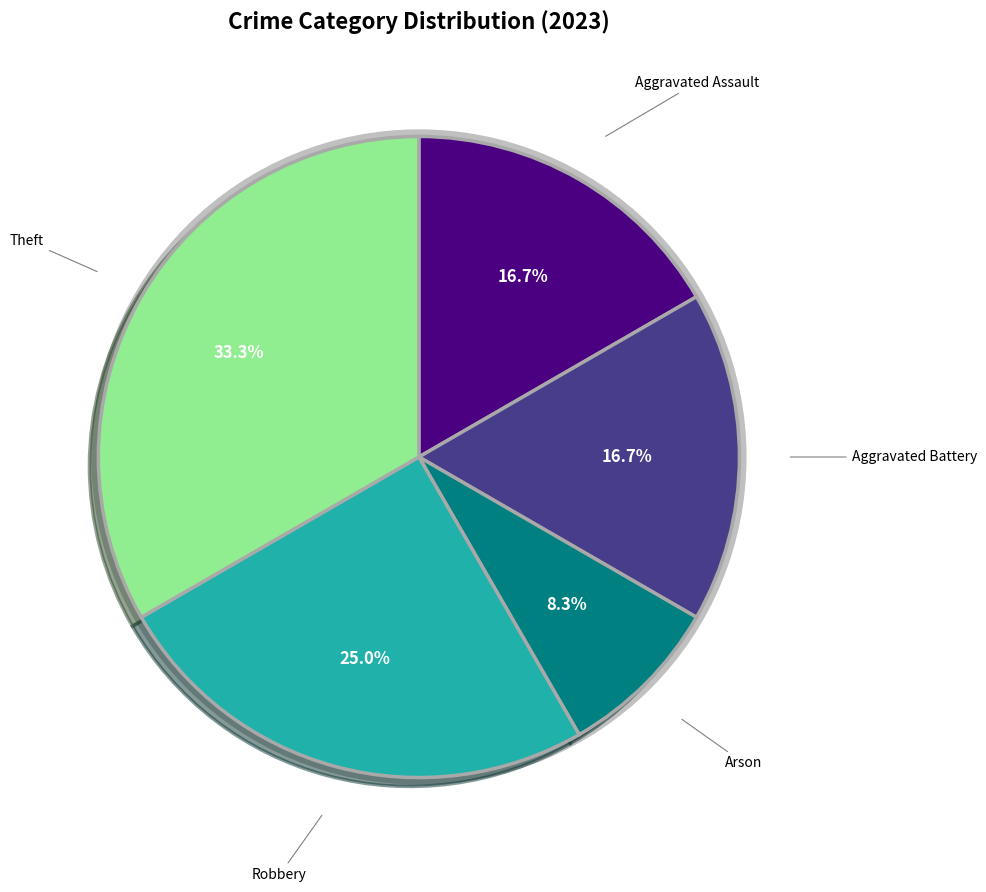

Is Aggravated Battery the majority of the pie?

No